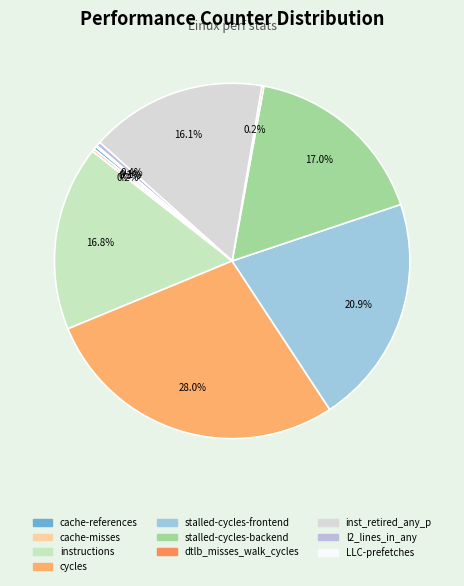

Between LLC-prefetches and stalled-cycles-frontend, which is larger?

stalled-cycles-frontend